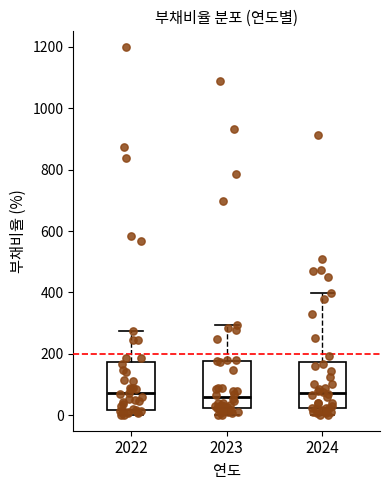

Reading left to right, transcribe this box plot: for each box, give where its median line is, the range the box spans, and where its two whiskers end, as read against the y-axis. The values are not printed on the chart, so give them approximately, as read against the axis.

2022: median 80, box 20 to 180, whiskers 0 to 280
2023: median 60, box 20 to 180, whiskers 0 to 300
2024: median 80, box 20 to 180, whiskers 0 to 400